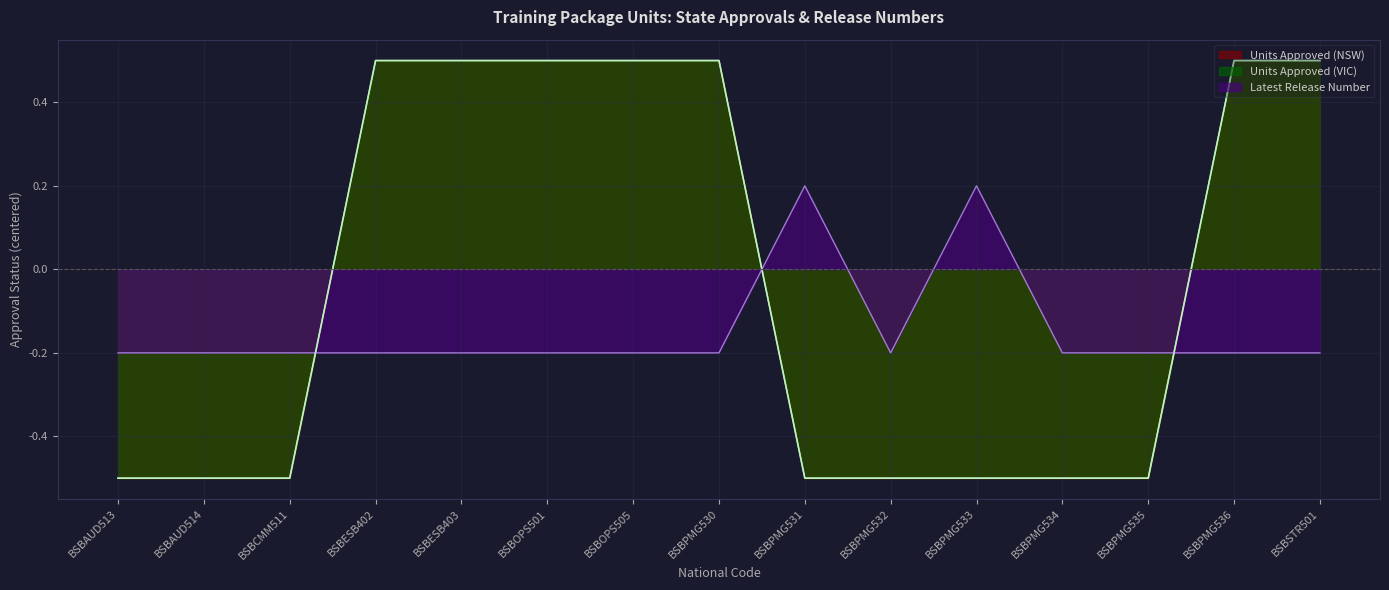

How many data points in Units Approved (VIC) are less than 0?

8